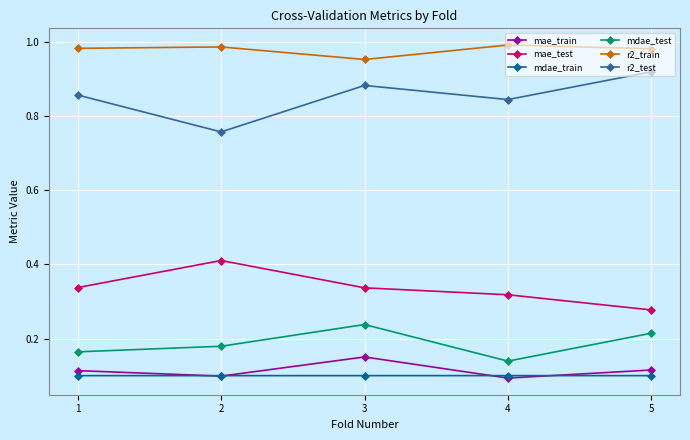

Is it true that r2_train equals 1.0 at 5?

True